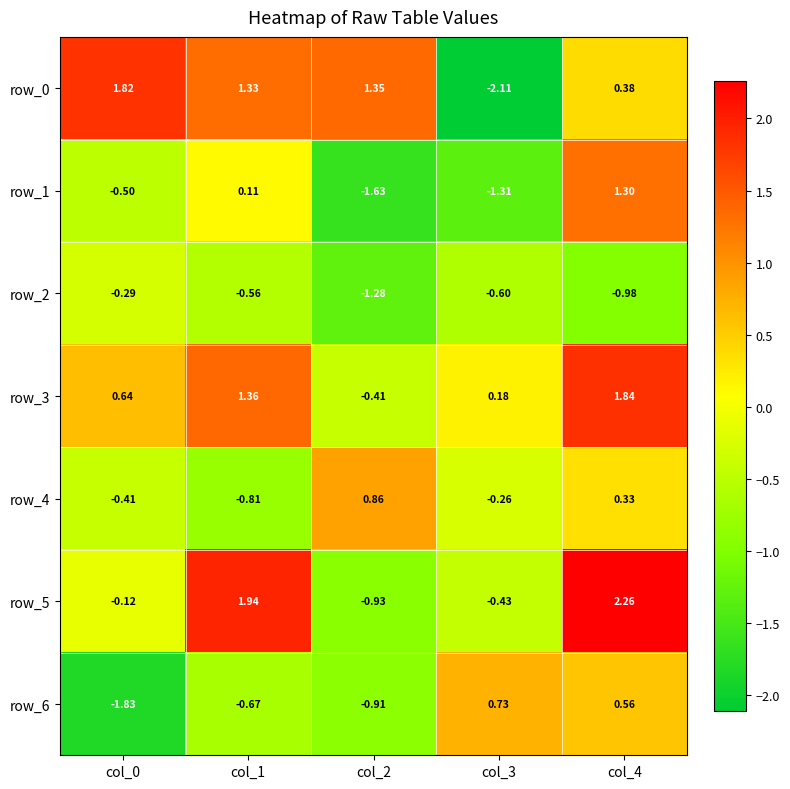

Which category has the highest value in the row_4 series?

col_2